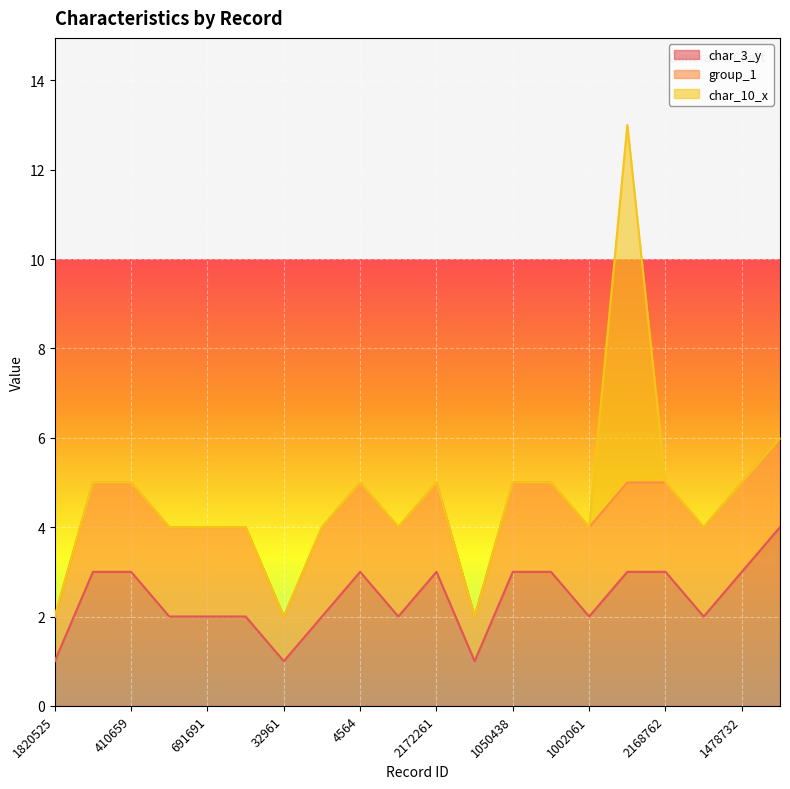

How many lines are shown in the chart?

3